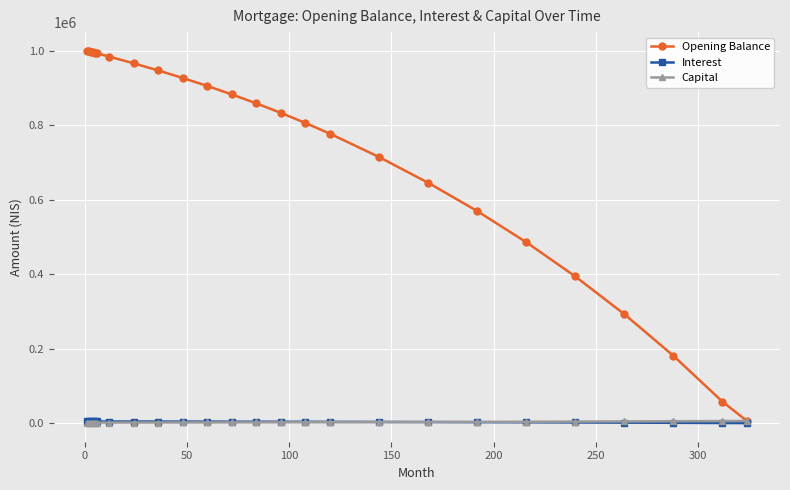

Which series has the largest total across all categories?

Opening Balance